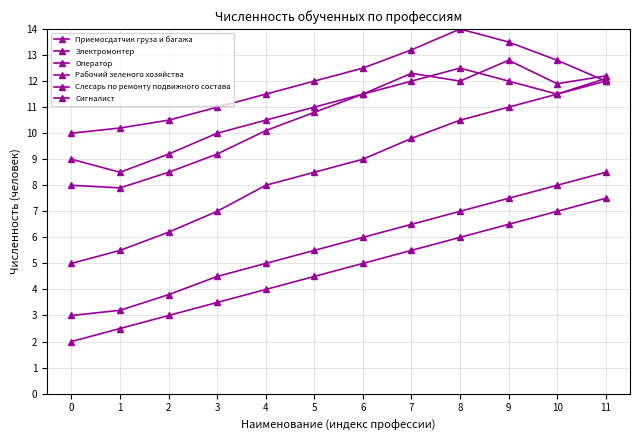

Between 4 and 6, which is larger?

6